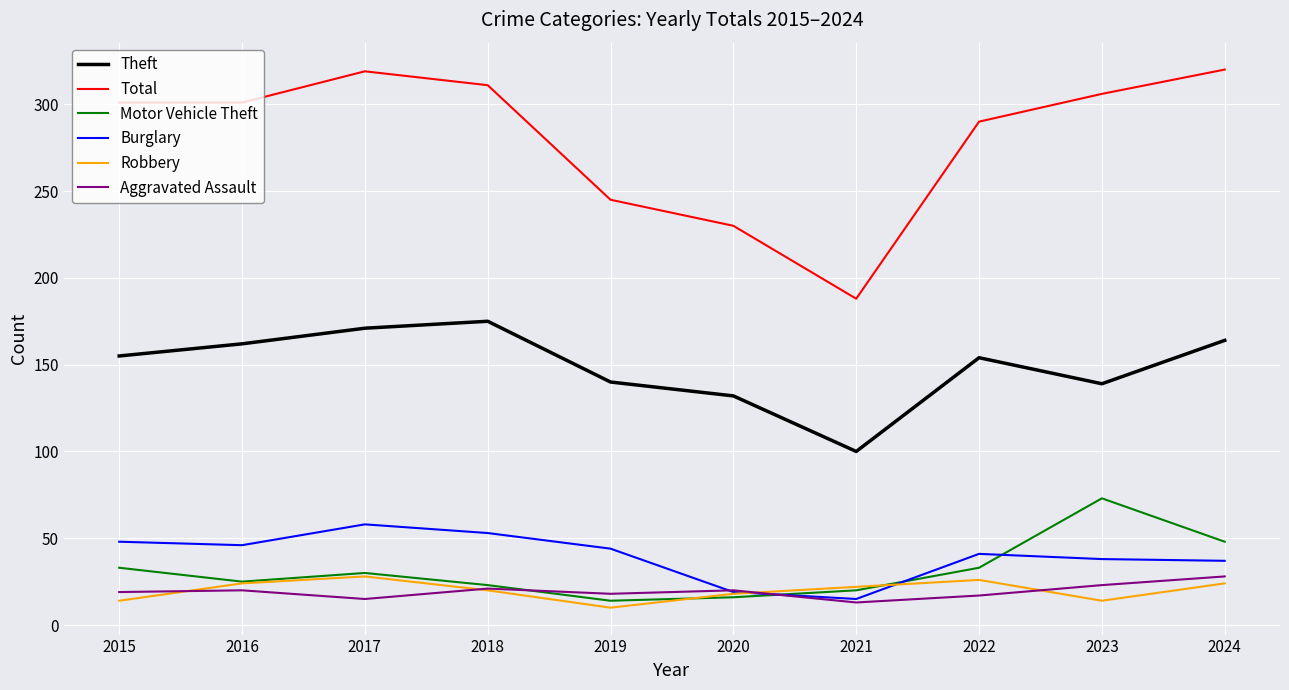

What is the total value across all series at 2023?

593